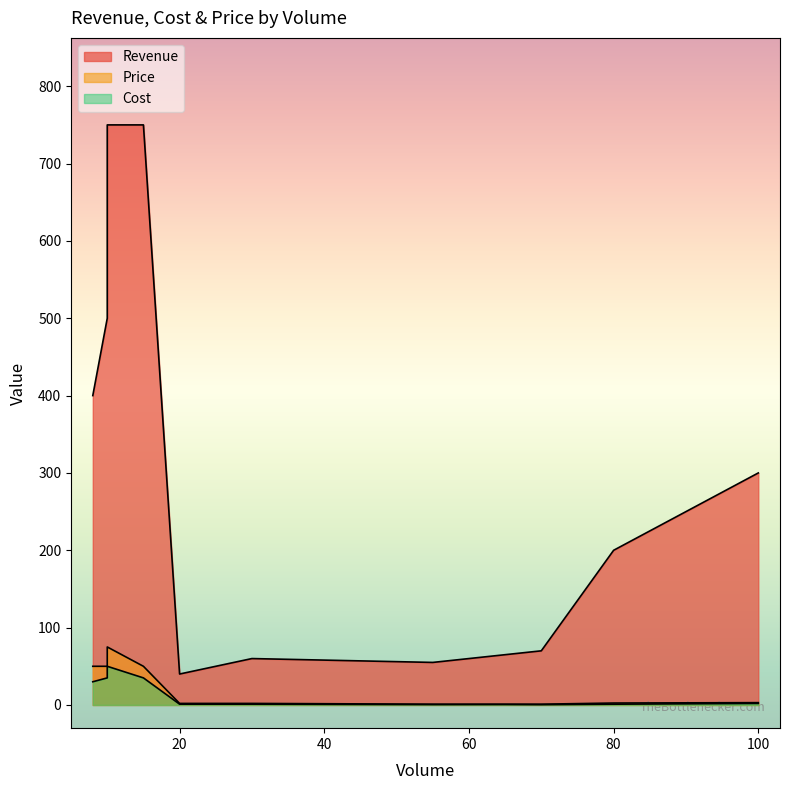

What are all the series names shown in the legend?

Revenue, Cost, Price